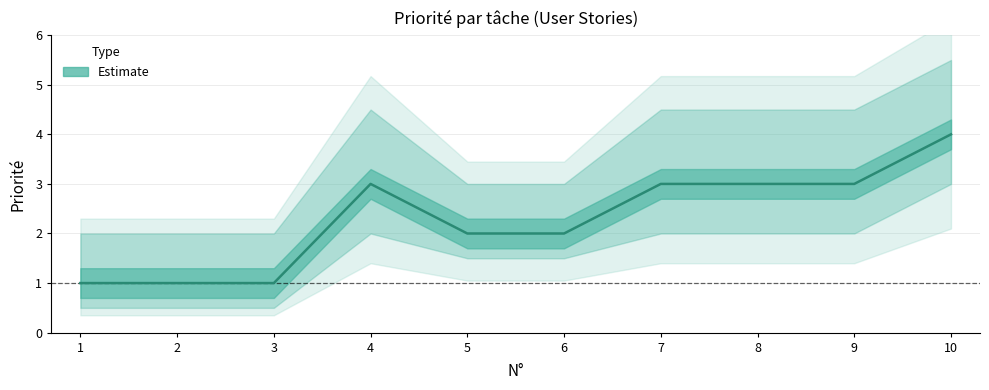

At which category does the chart reach its minimum across all series?

1